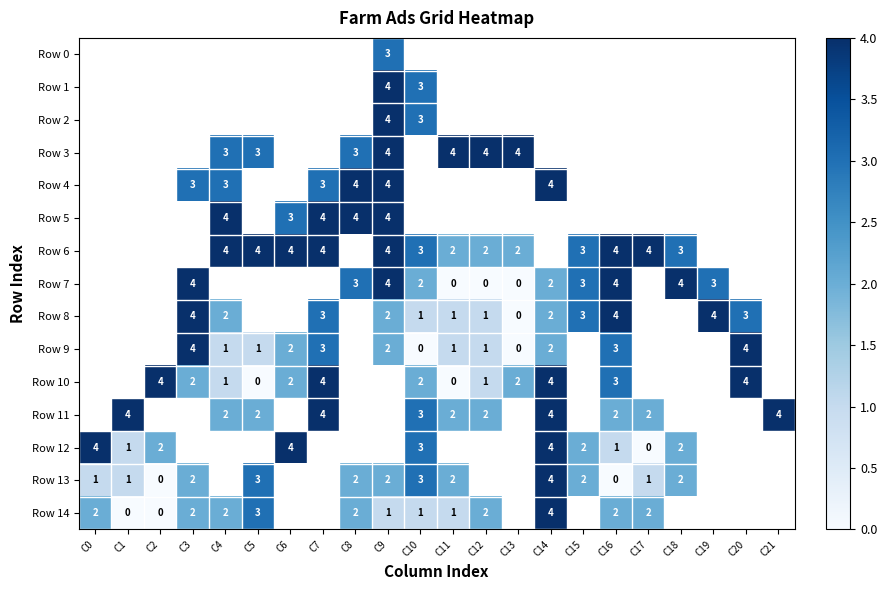

Is it true that Row 8 equals 5 at C20?

False